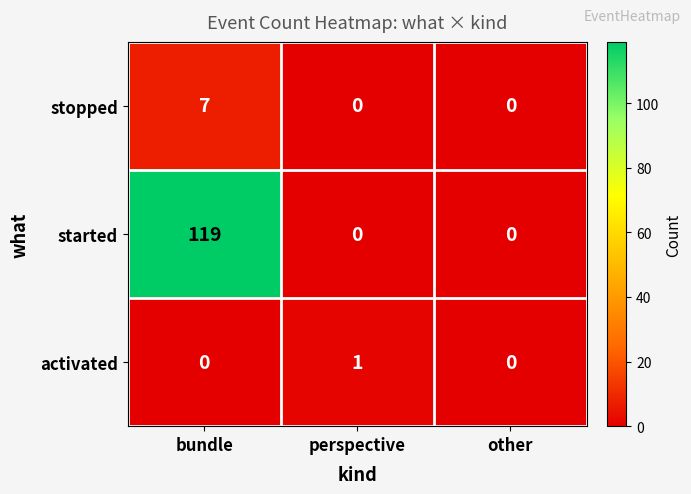

At how many categories does at least one series exceed 116?

1